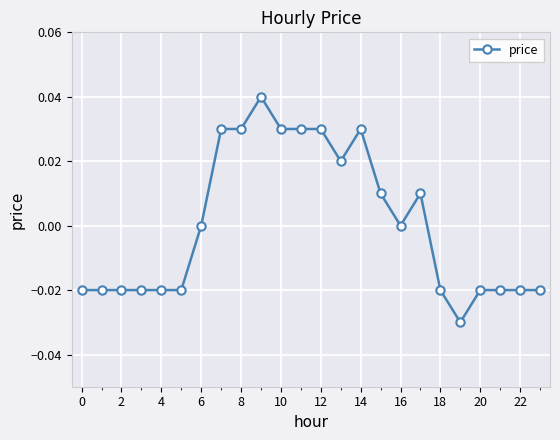

True or false: the data has more than 0 interior local peaks.

True